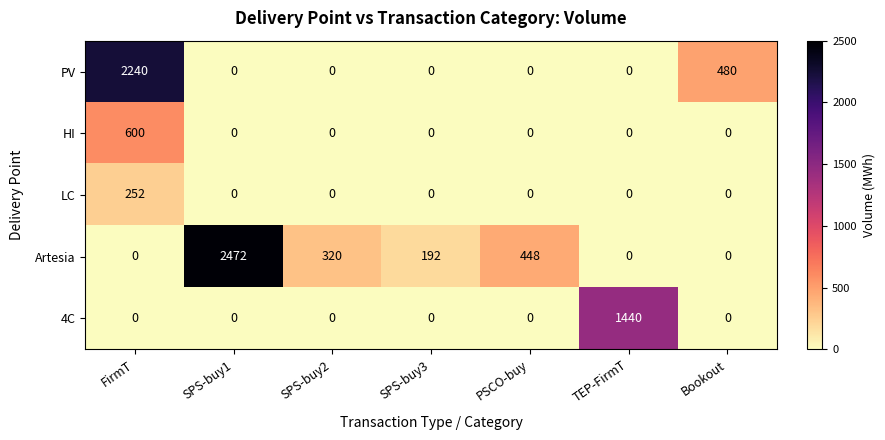

Which series has the widest spread of values?

Artesia